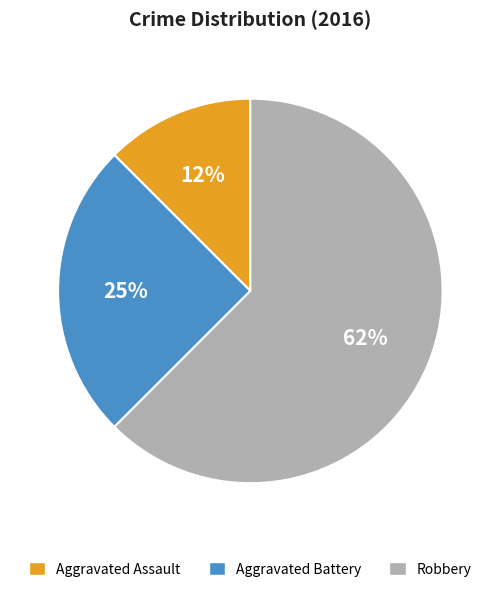

Approximately how many times larger is the value at Robbery compared to Aggravated Battery?

2.5